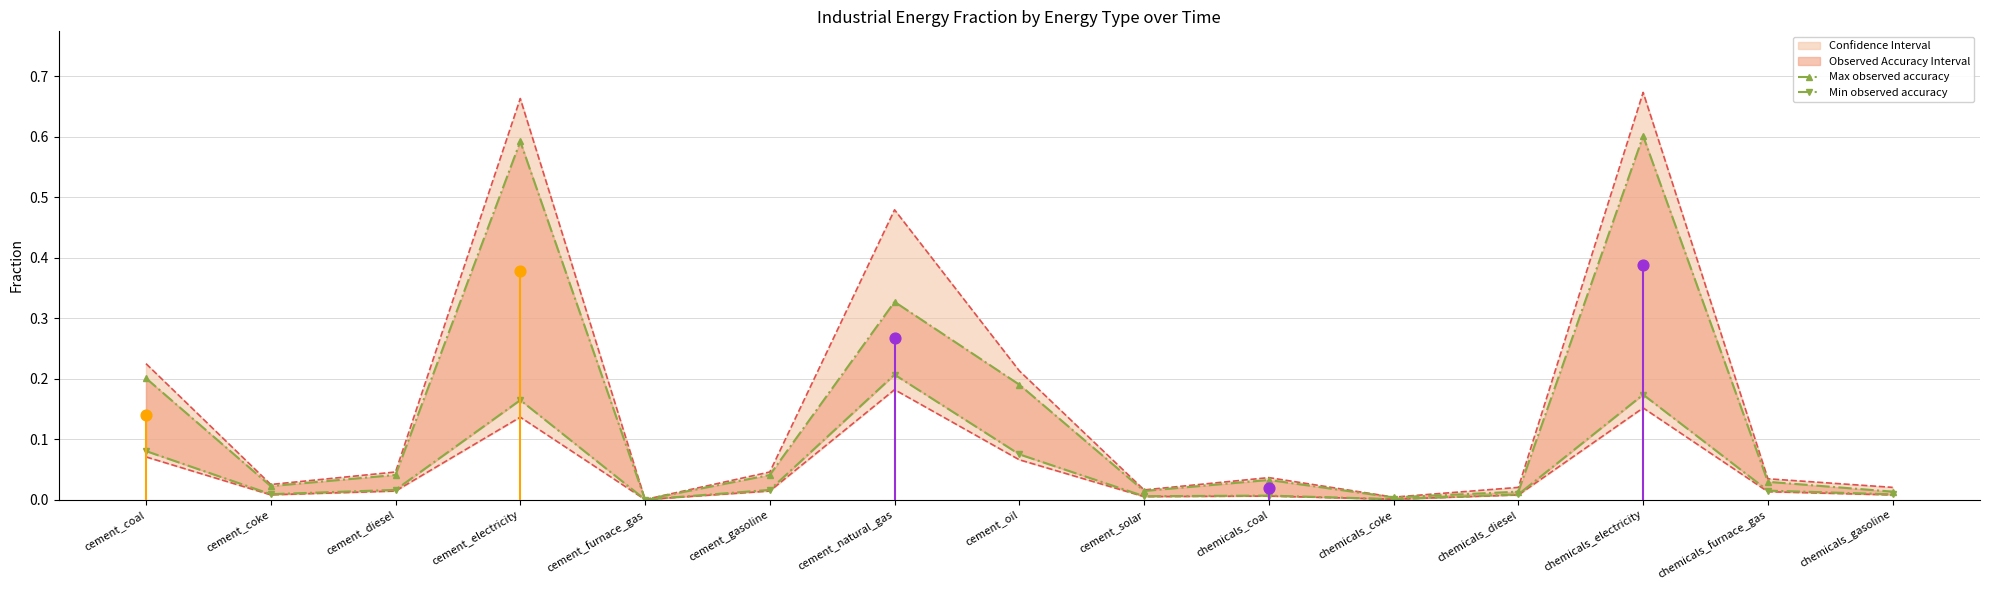

Which series reaches the maximum Y coordinate?

Max observed accuracy